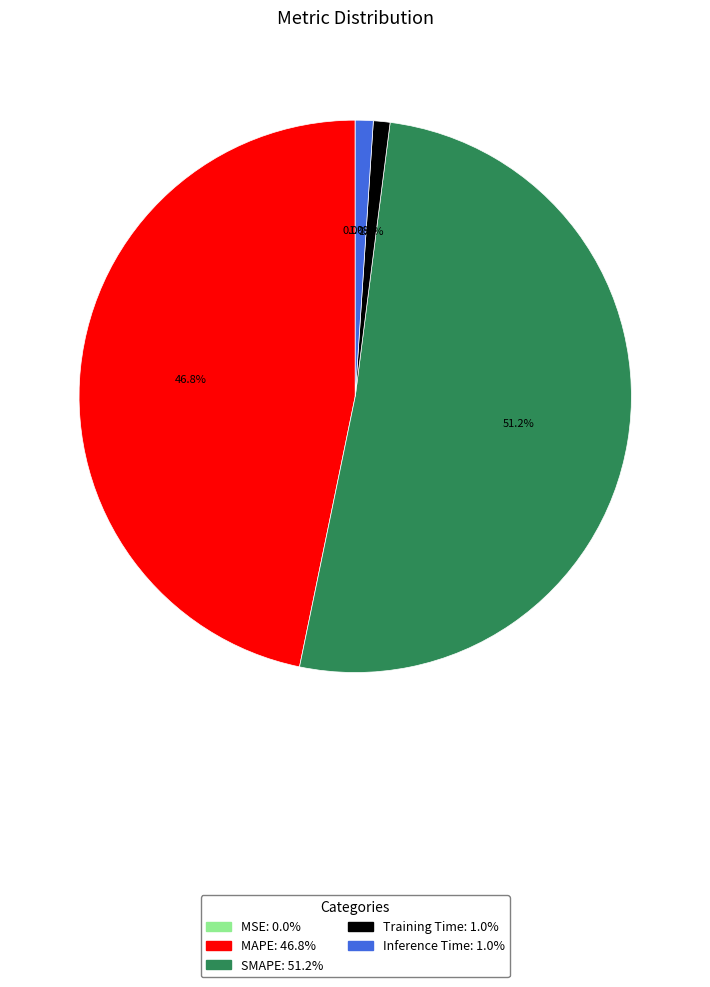

True or false: SMAPE accounts for 51% of the total.

True